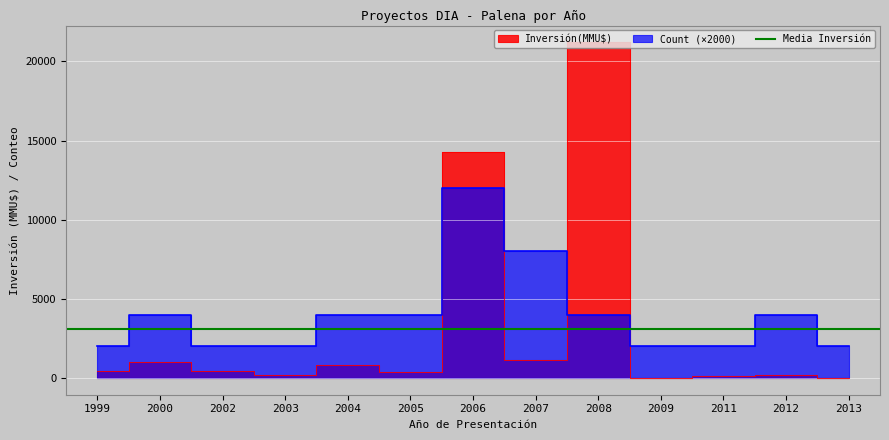

What is the value of the Inversión(MMU$) point at the 3rd from the left?

450